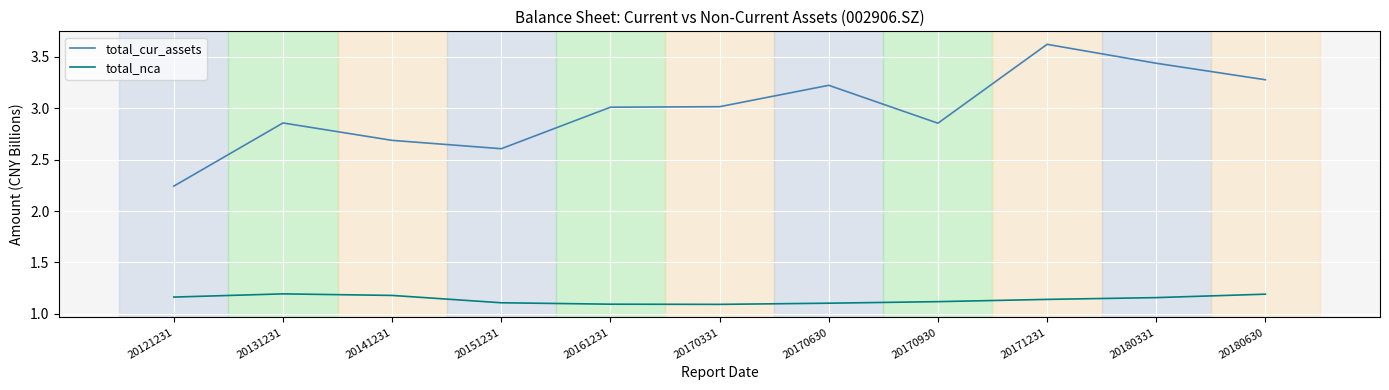

Where does the total_cur_assets series first go above 3?

20161231